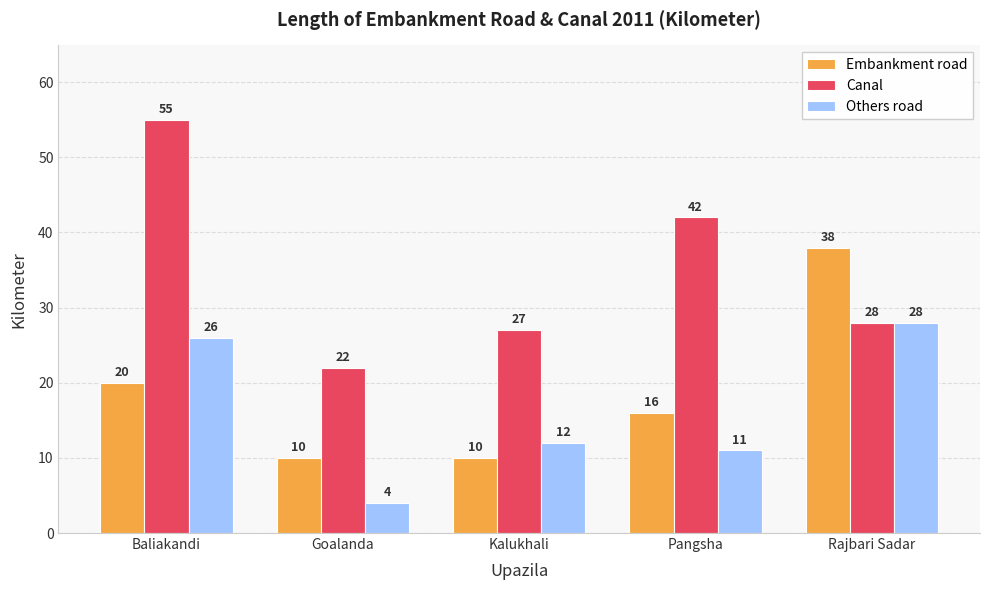

Which label corresponds to the smallest value in the chart?

Goalanda